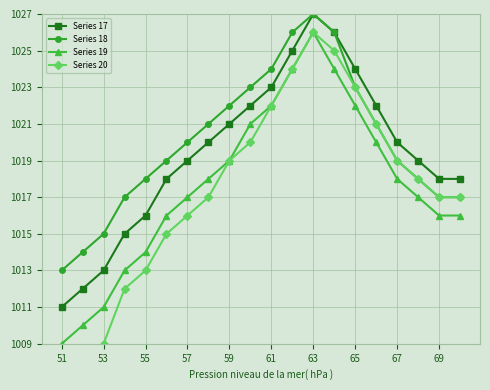

True or false: Series 19 has a value of 1739 at 67.

False